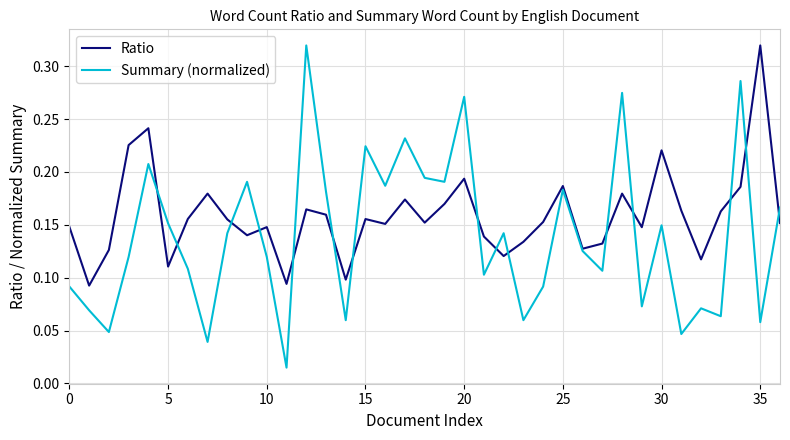

What are all the series names shown in the legend?

Ratio, Summary (normalized)